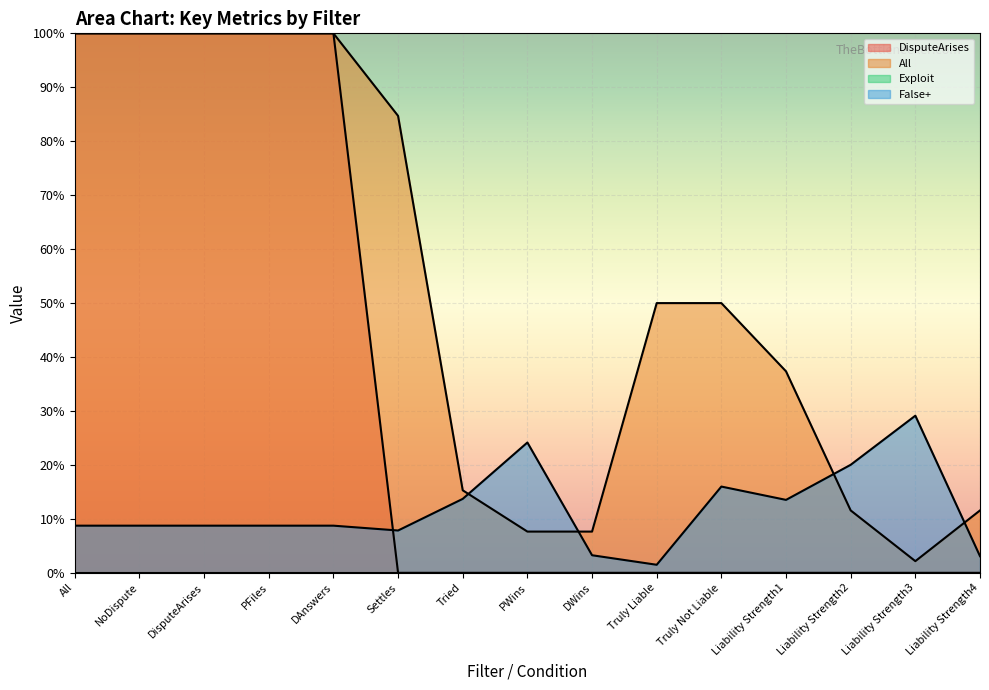

Which category has the highest value in the All series?

All